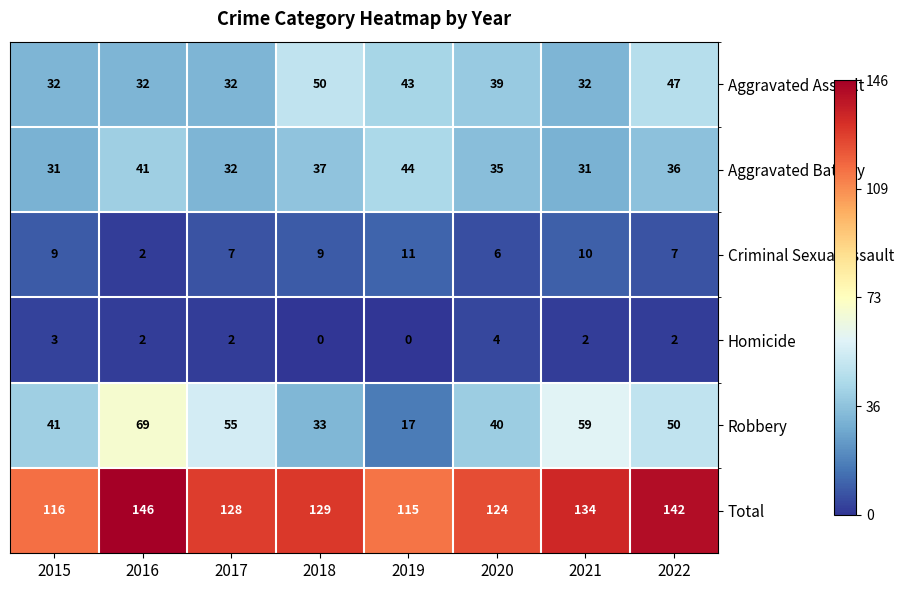

What is the maximum value for Aggravated Battery?

44